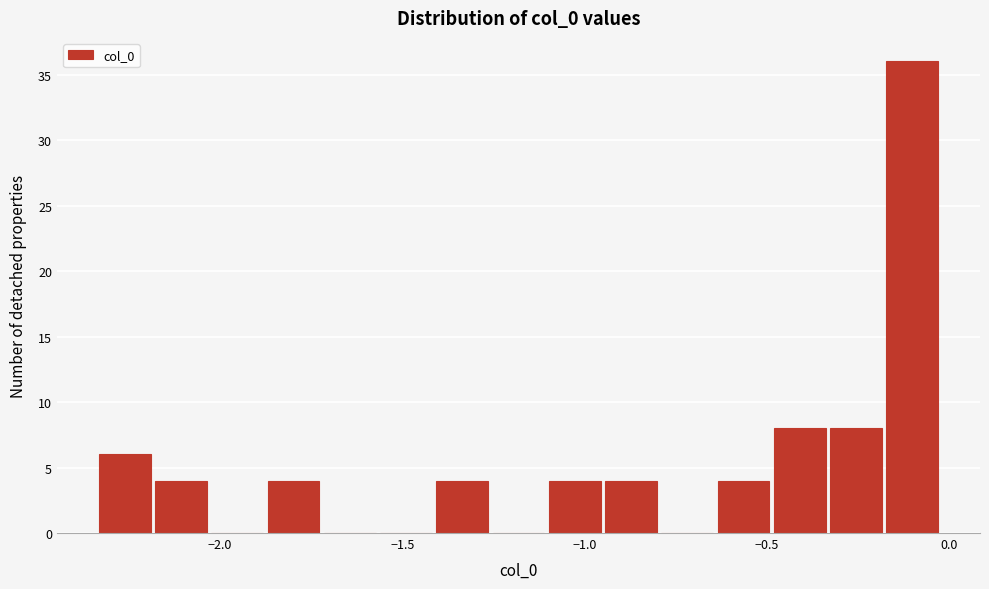

Around what value on the x-axis is the tallest bar? Give the approximate position of its centre, as read against the axis.

-0.10